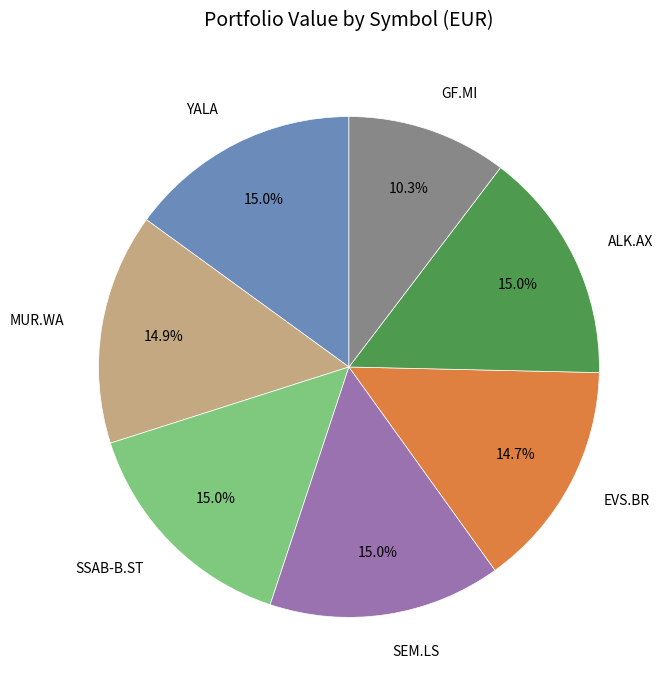

To the nearest percent, what portion does YALA represent?

15%